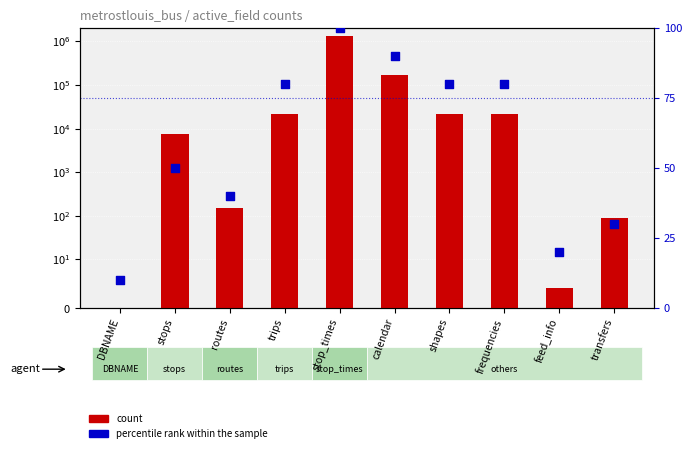

At which category is the sum across all series the highest?

stop_times